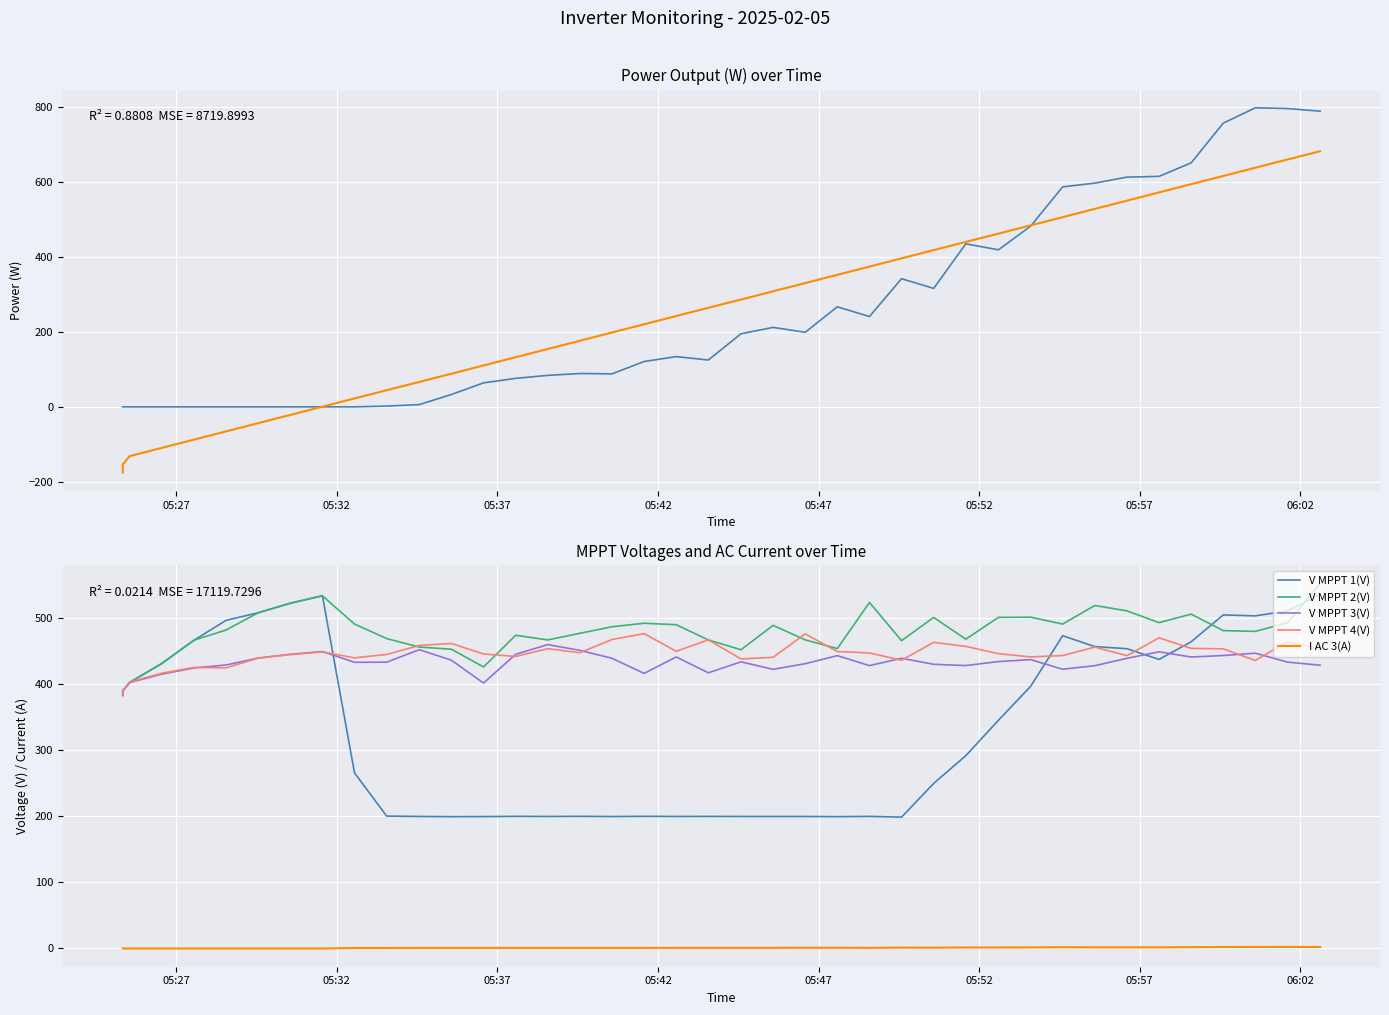

The value of V MPPT 1(V) at 24 is 357.4. True or false?

False